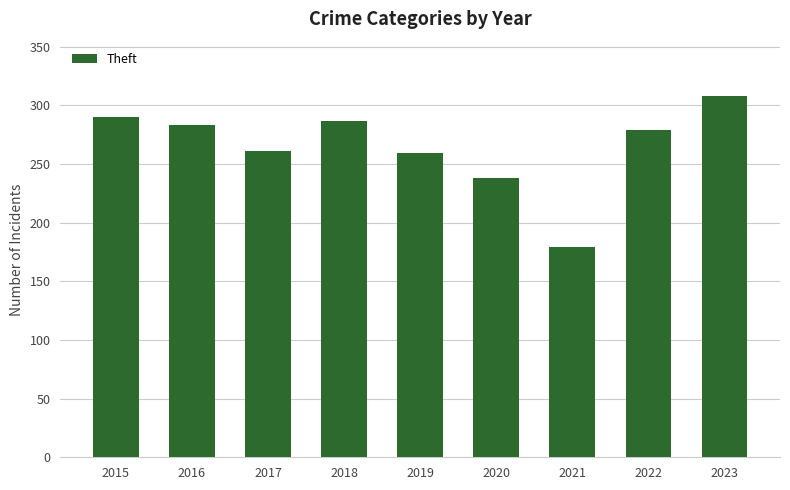

Where does the data first go above 279?

2015